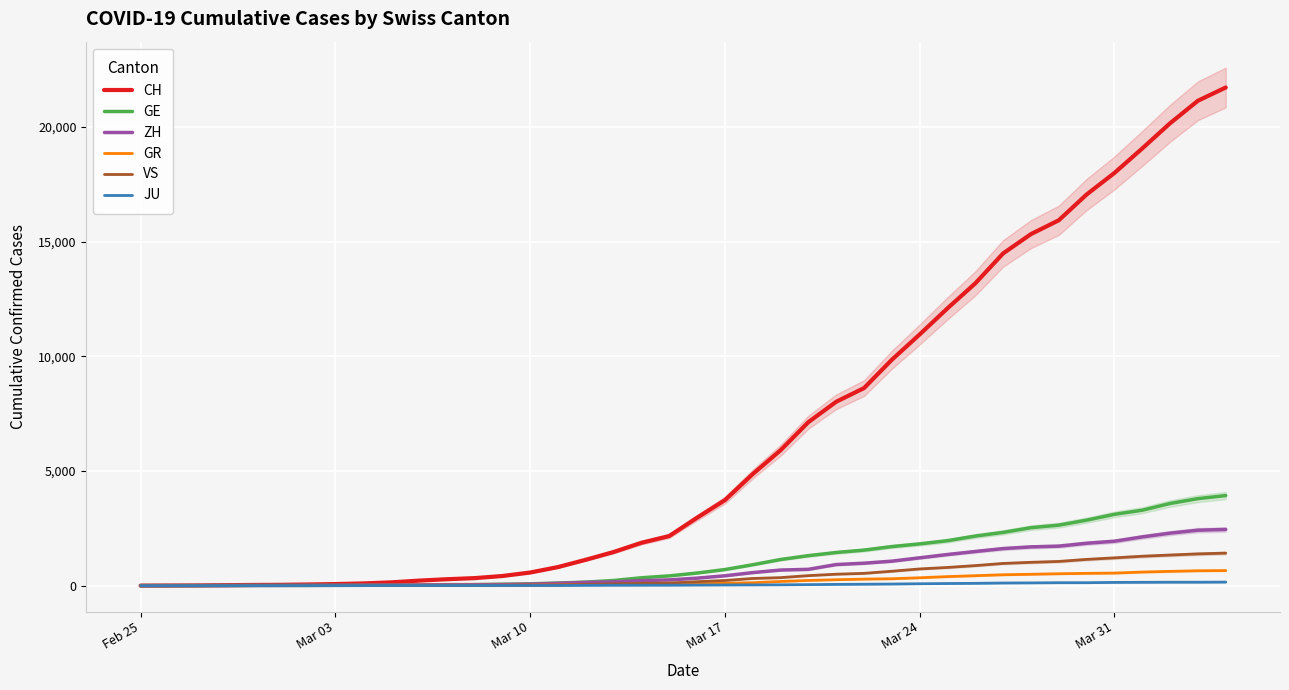

The value of GE at Feb 25 is -2459. True or false?

False